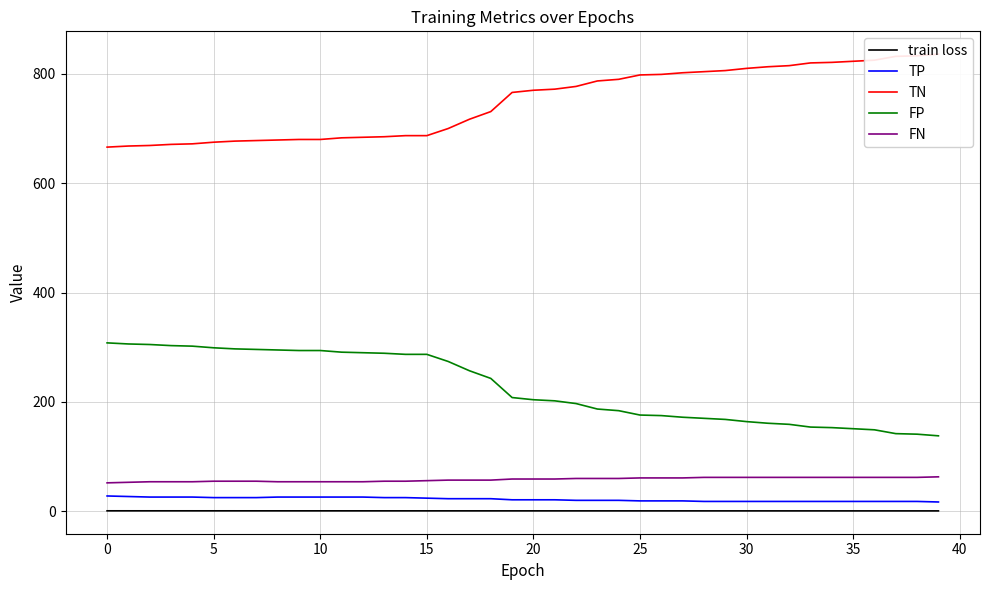

Which label corresponds to the largest value in the chart?

39